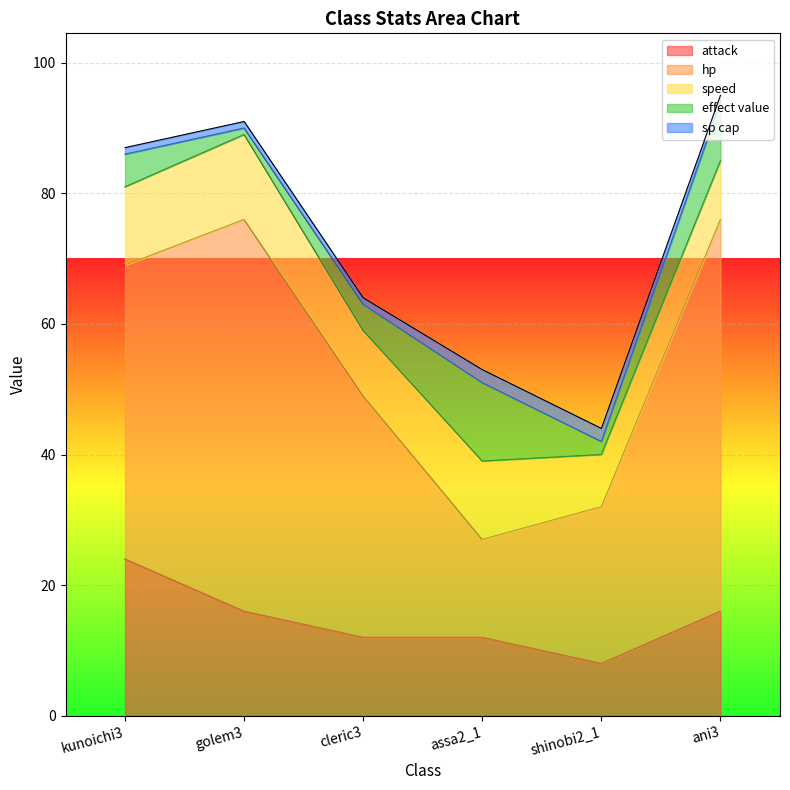

Which series has the largest total across all categories?

hp